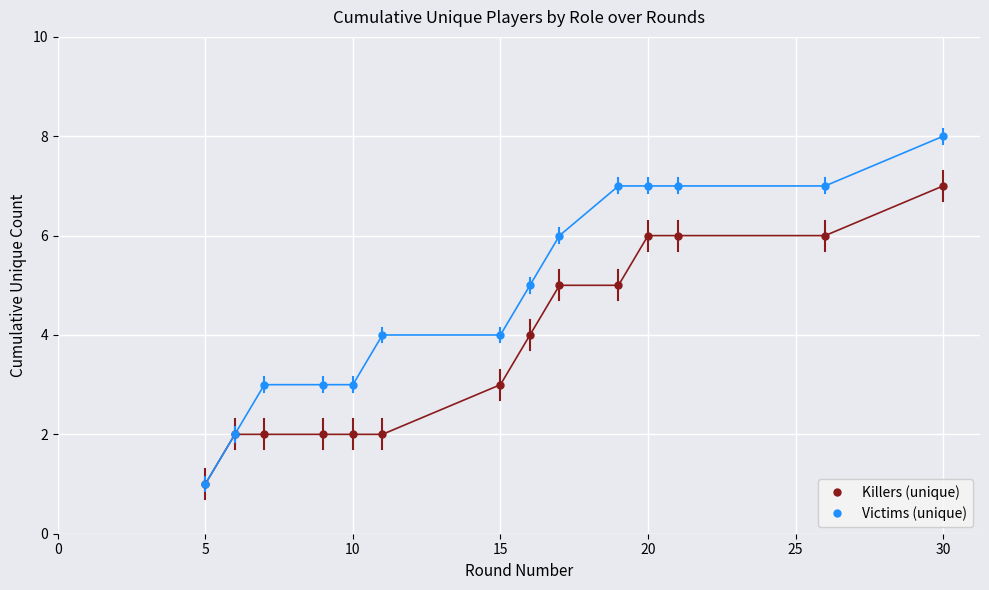

Which series has the widest spread of values?

Victims (unique)